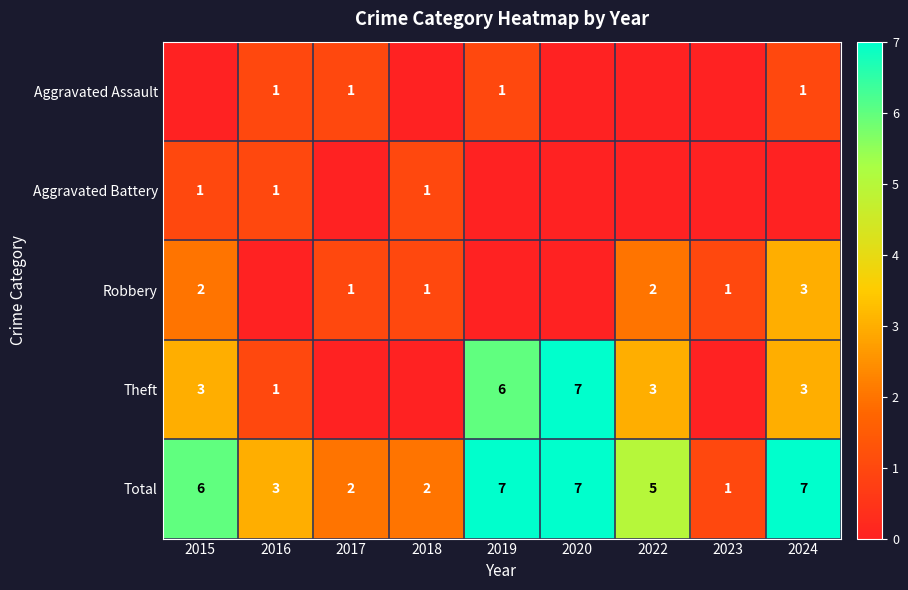

What is the sum of all Total values?

40